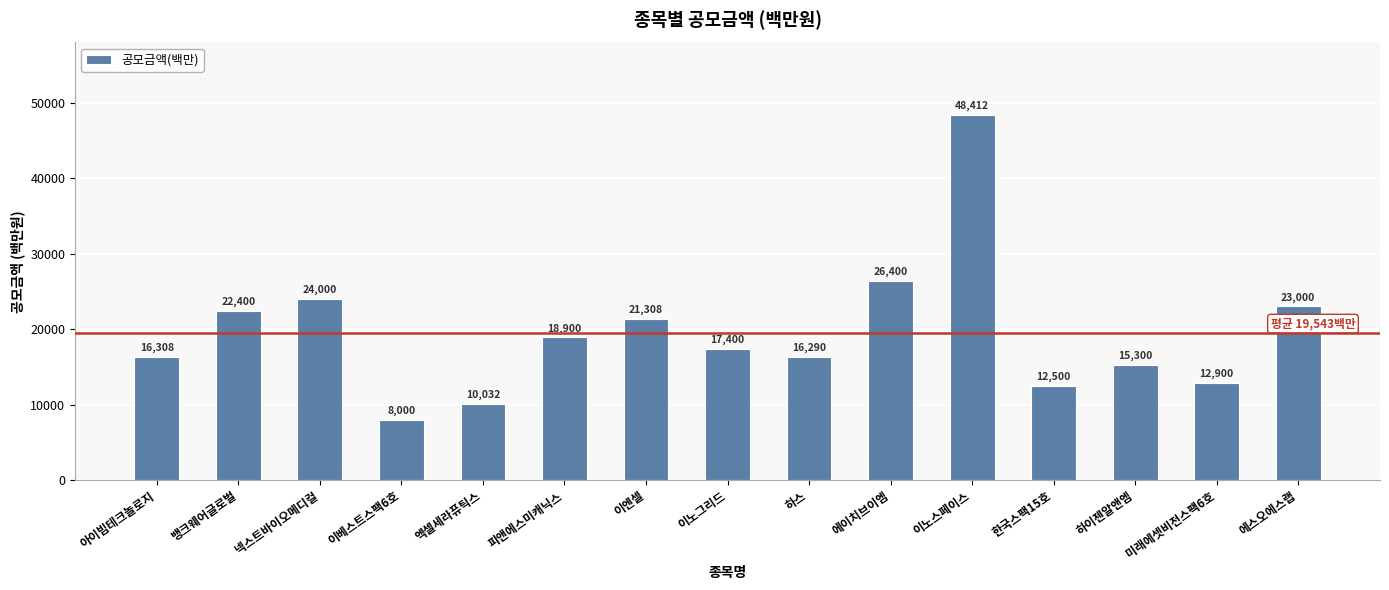

What is the ratio of the value at 뱅크웨어글로벌 to the value at 하스?

1.4